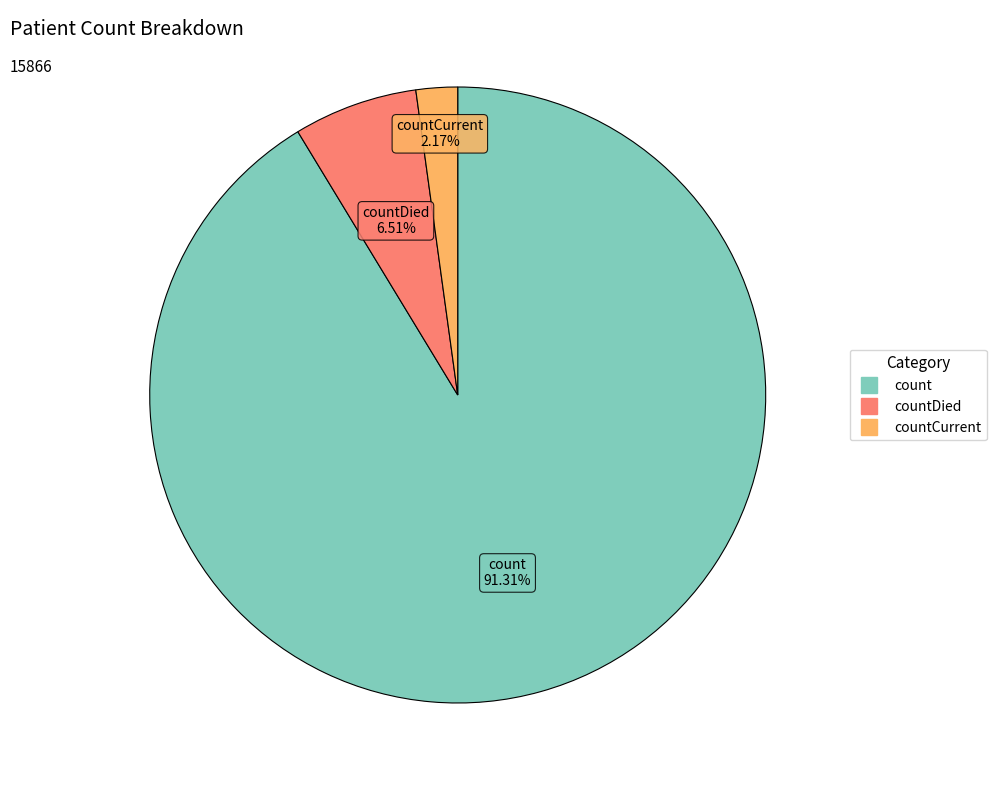

Is there any slice that represents more than half of the pie?

Yes